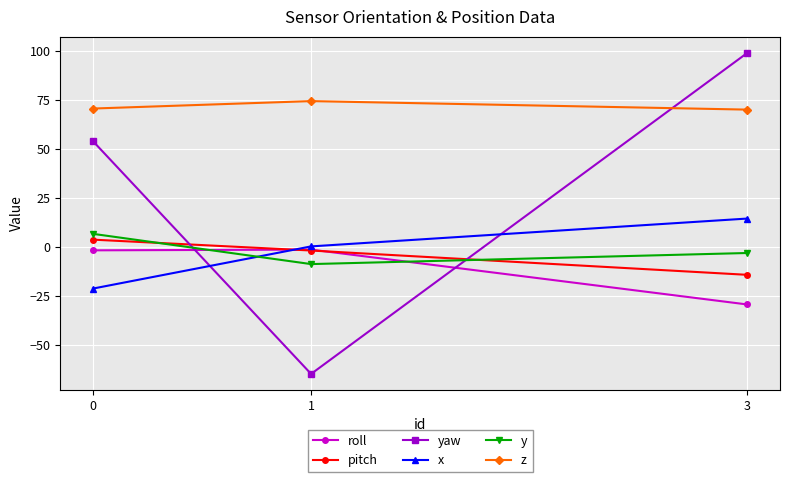

The value of z at 1 is 74.6. True or false?

True